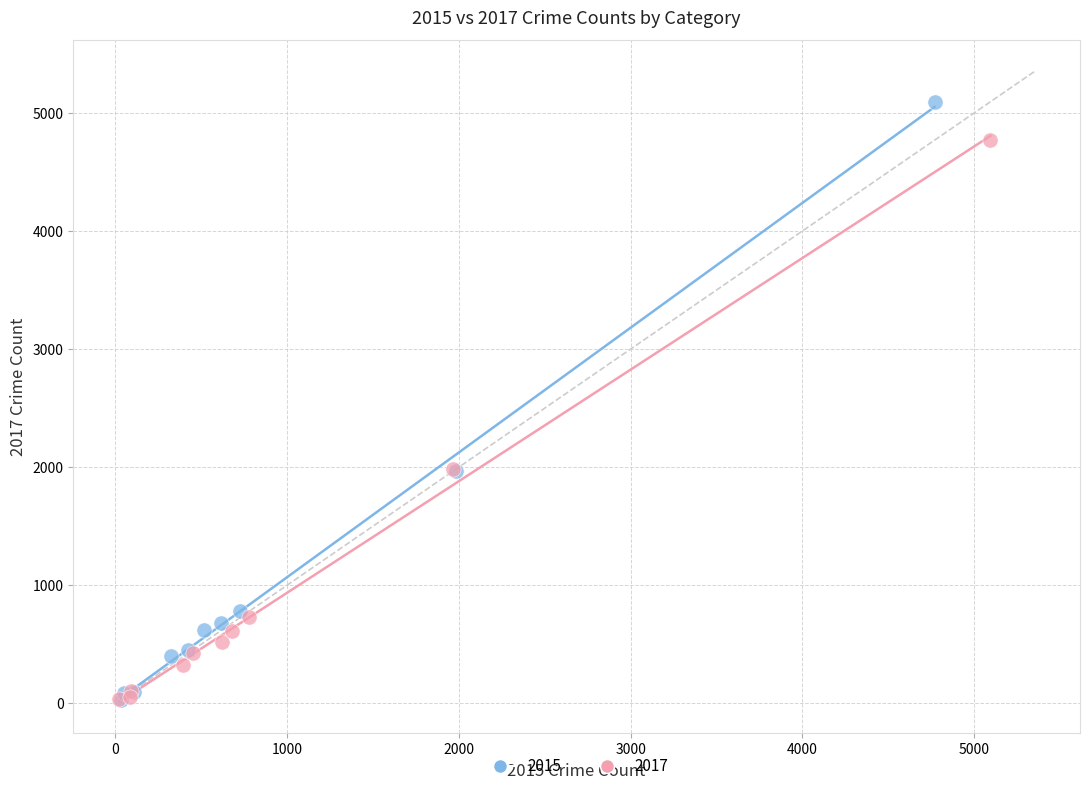

Which series contains the highest Y value?

2015